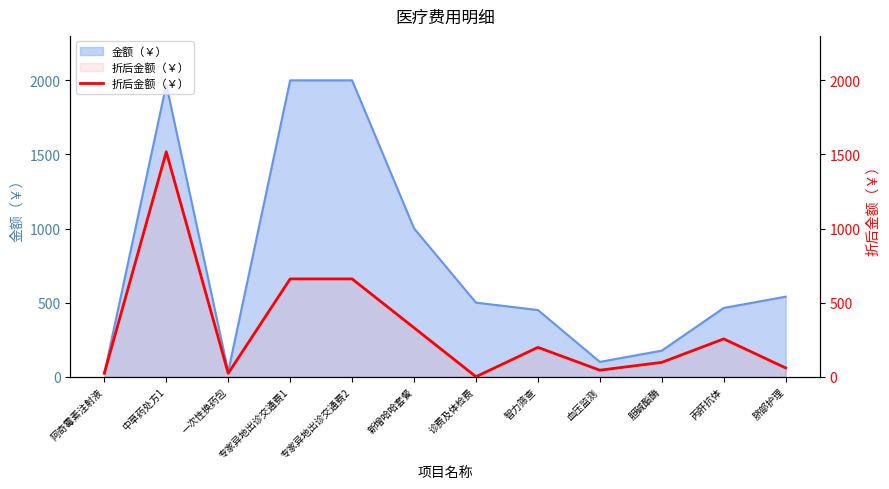

True or false: the data has more than 2 interior local peaks.

True